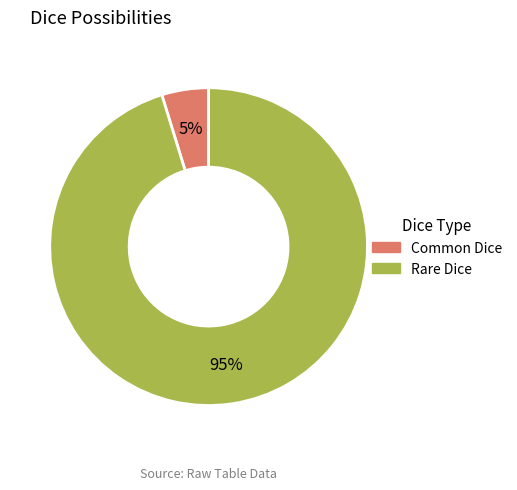

Count the number of slices in the pie.

2